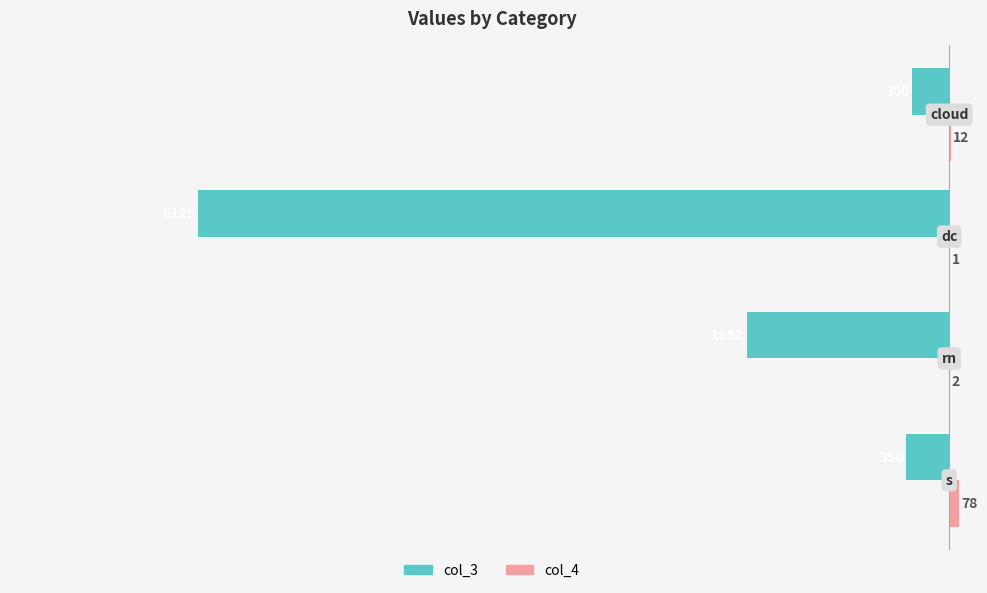

What is the greatest value displayed?

78